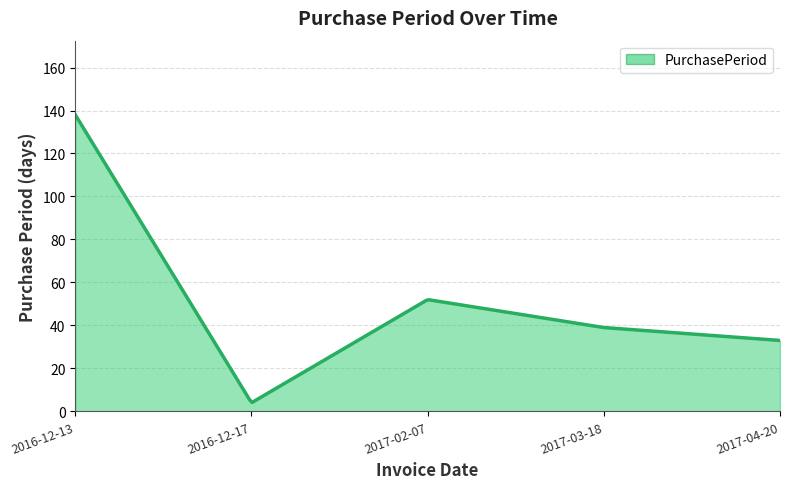

What is the greatest value displayed?

138.0